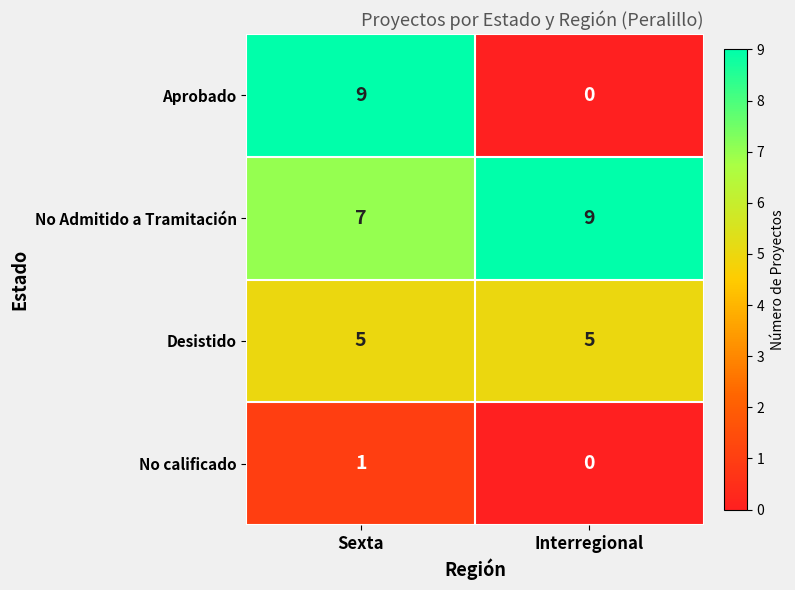

What is the difference between the highest and lowest values at Interregional?

9